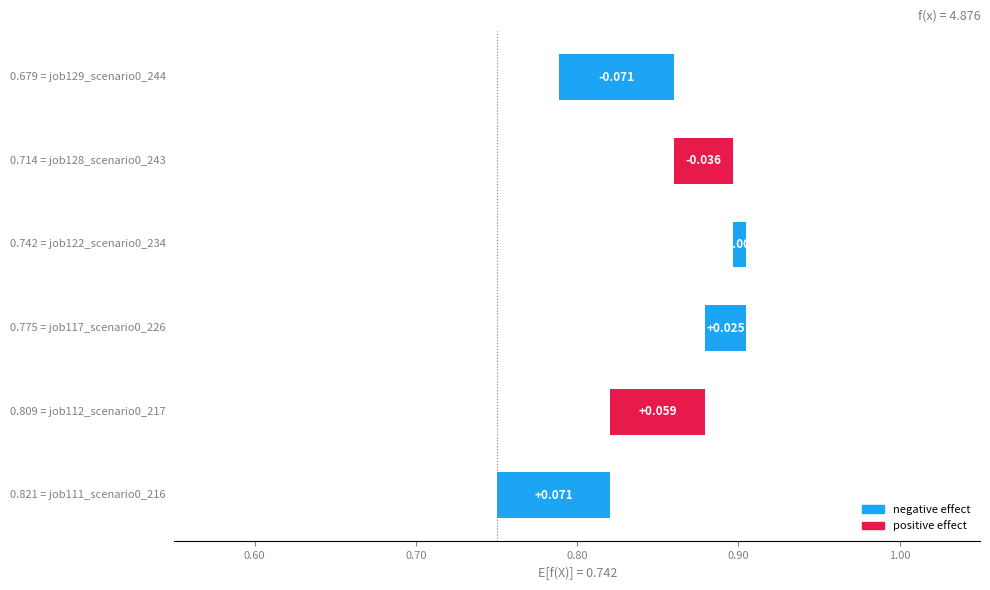

The value of job129_scenario0_244 at B11 is 0.3. True or false?

False